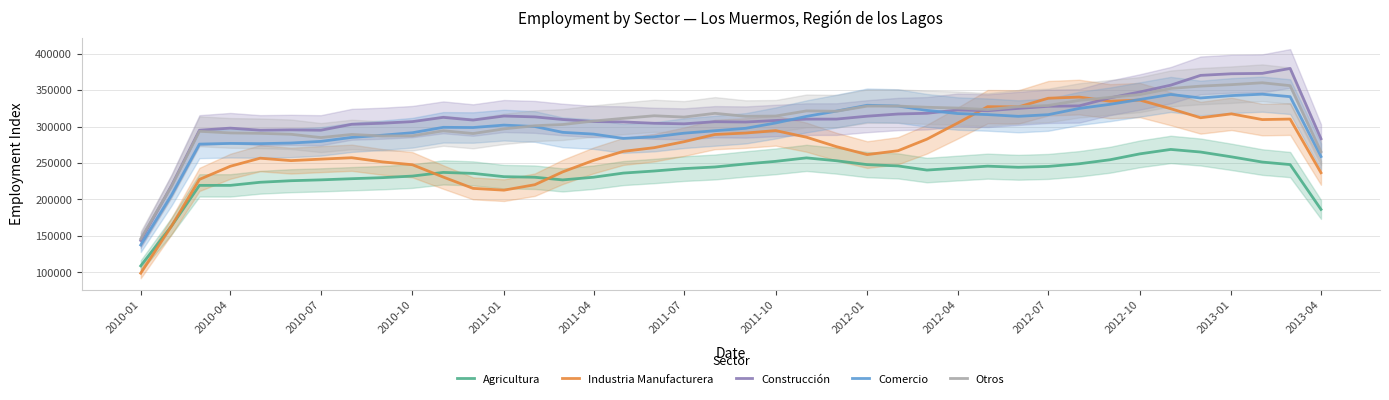

True or false: Construcción and Agricultura cross at least once.

False